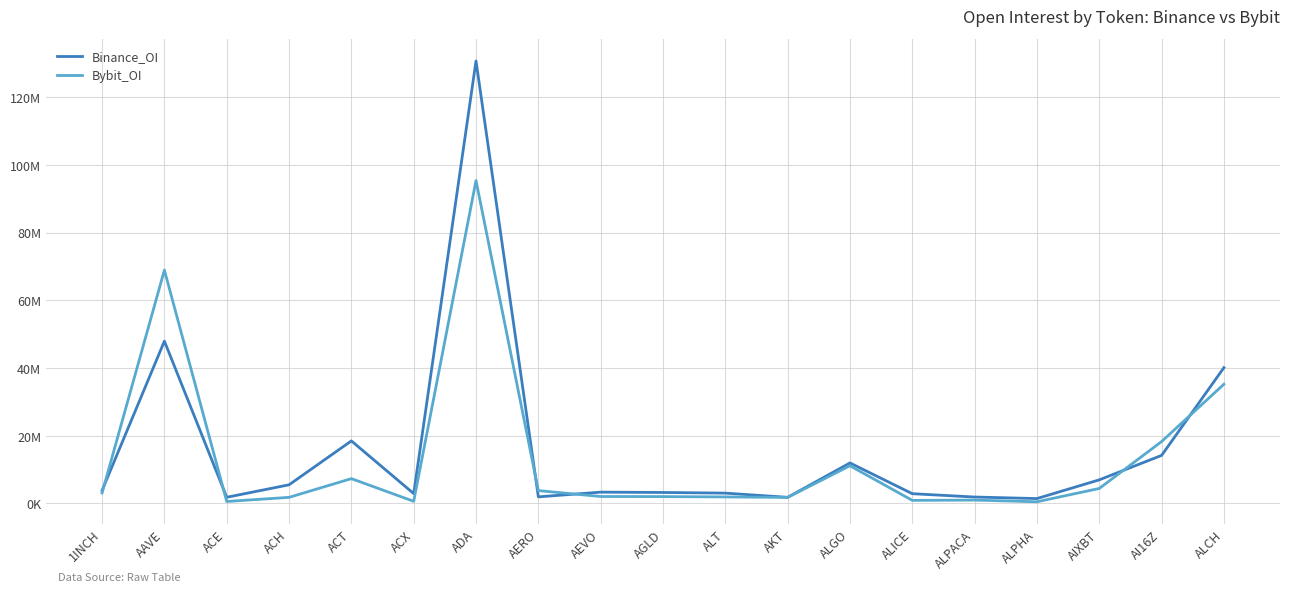

Rank the series by their average value, from highest to lowest.

Binance_OI, Bybit_OI